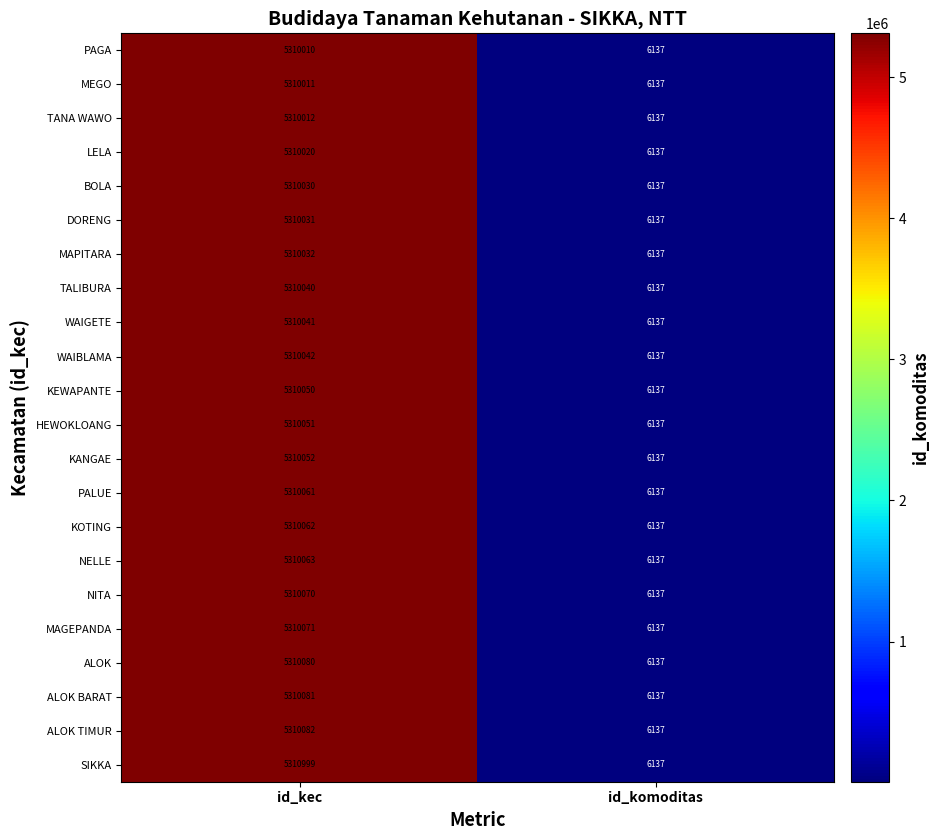

Which series has the largest range (max minus min)?

SIKKA